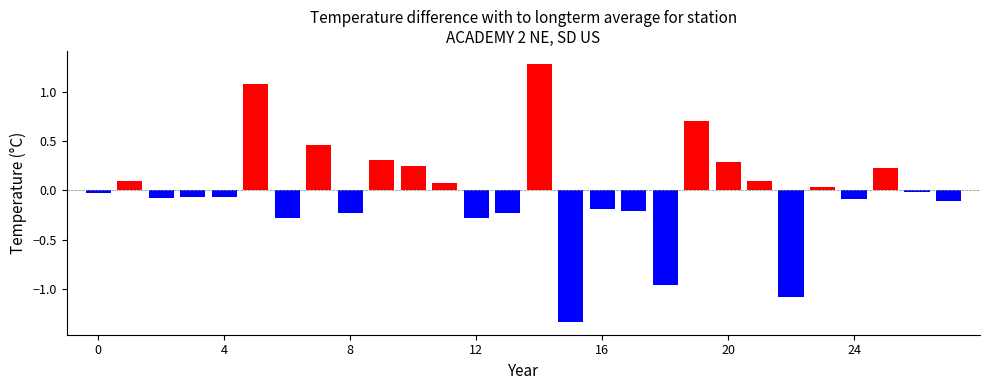

Reading right to left, extract all data points from this chart.

27=-0.1	26=-0.0	25=0.2	24=-0.1	23=0.0	22=-1.1	21=0.1	20=0.3	19=0.7	18=-1.0	17=-0.2	16=-0.2	15=-1.3	14=1.3	13=-0.2	12=-0.3	11=0.1	10=0.2	9=0.3	8=-0.2	7=0.5	6=-0.3	5=1.1	4=-0.1	3=-0.1	2=-0.1	1=0.1	0=-0.0